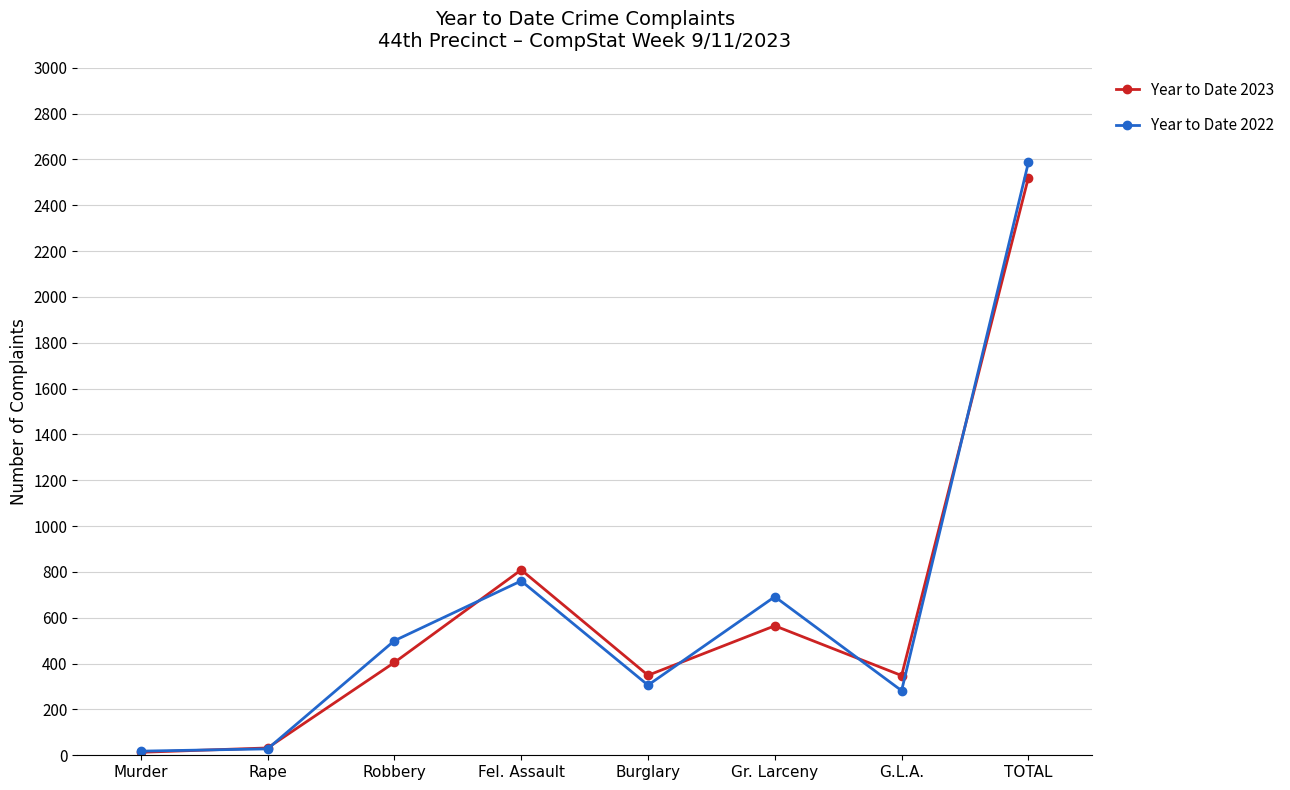

At which label does Year to Date 2023 reach its peak?

TOTAL